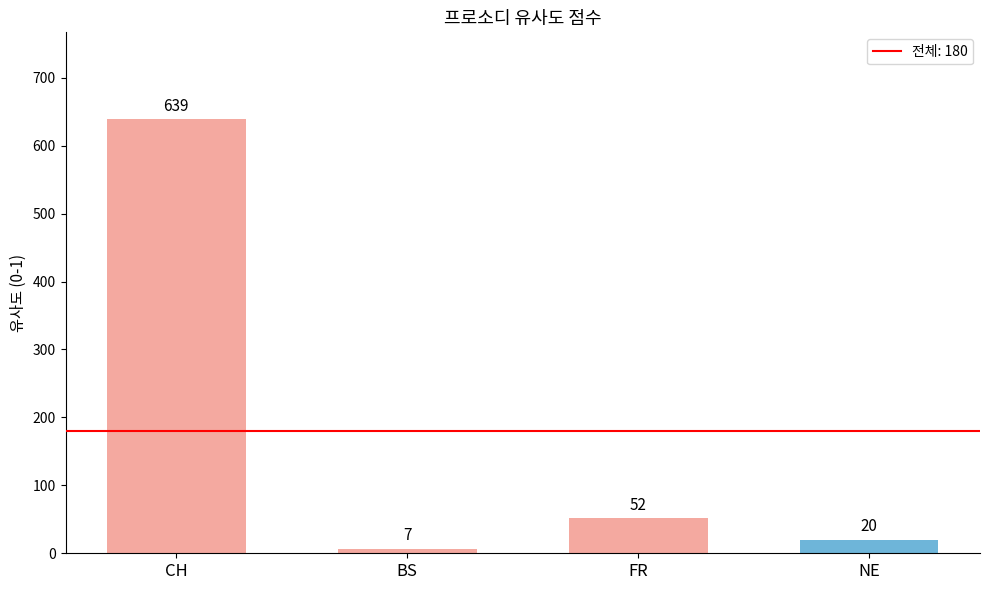

Is it true that the value at NE is 20?

True